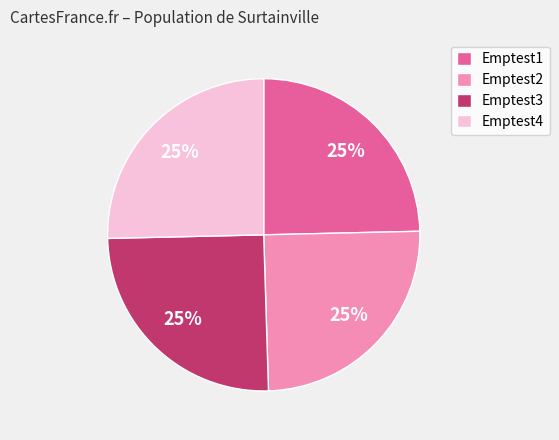

To the nearest percent, what percentage of the pie is Emptest1?

25%